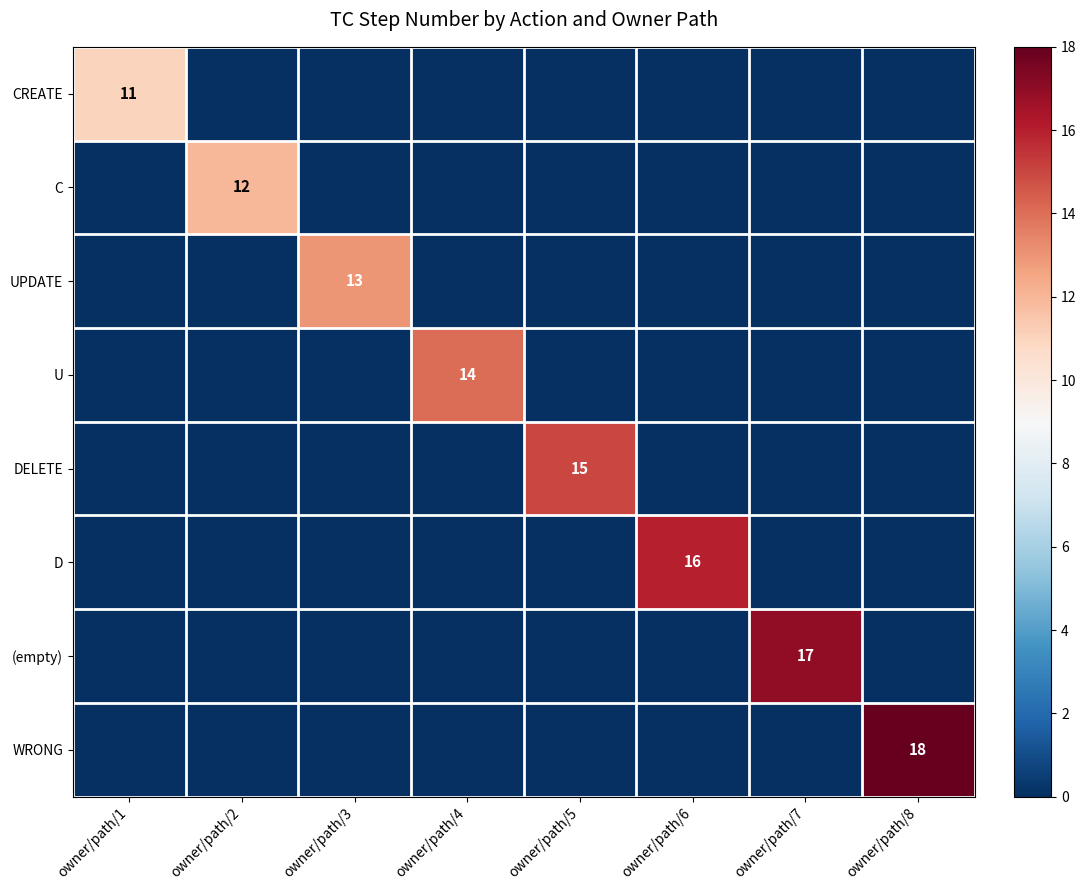

At which category is the sum across all series the highest?

owner/path/8